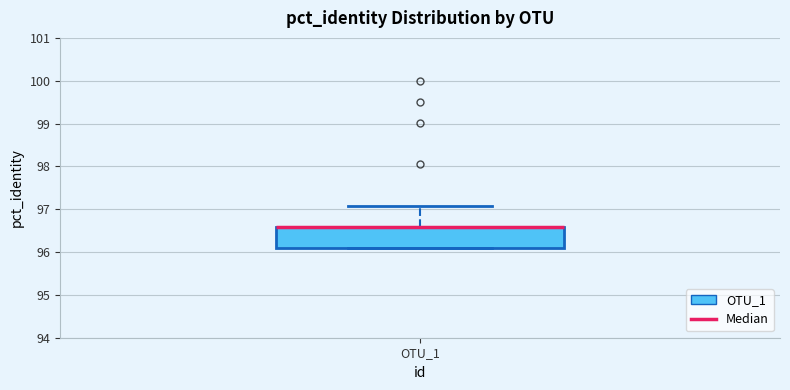

Transcribe this box plot: give where the median line is, the range the box spans, and where the two whiskers end, as read against the y-axis. The values are not printed on the chart, so give them approximately, as read against the axis.

median 96.6 (drawn on the box's upper edge), box 96.1 to 96.6, whiskers 96.1 to 97.1